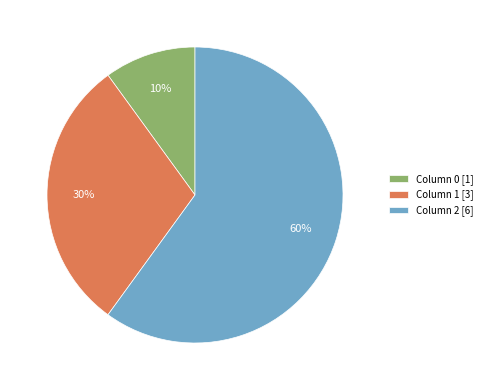

Does any single category account for the majority?

Yes